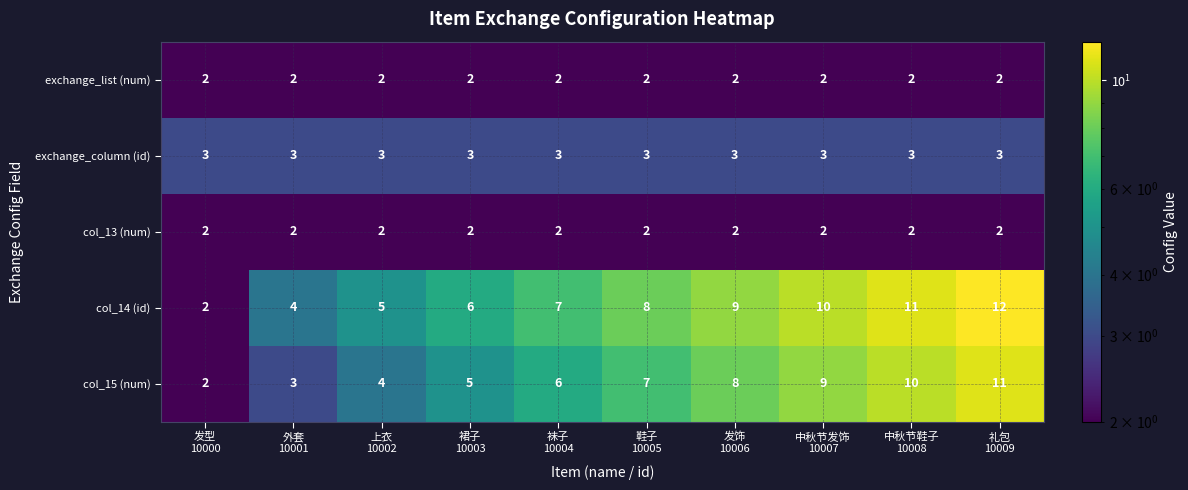

Which series has the largest total across all categories?

col_14 (id)